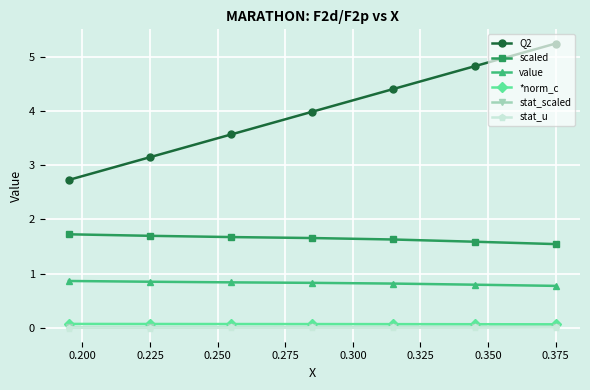

What is the value of the Q2 point at the 1st from the left?

2.7